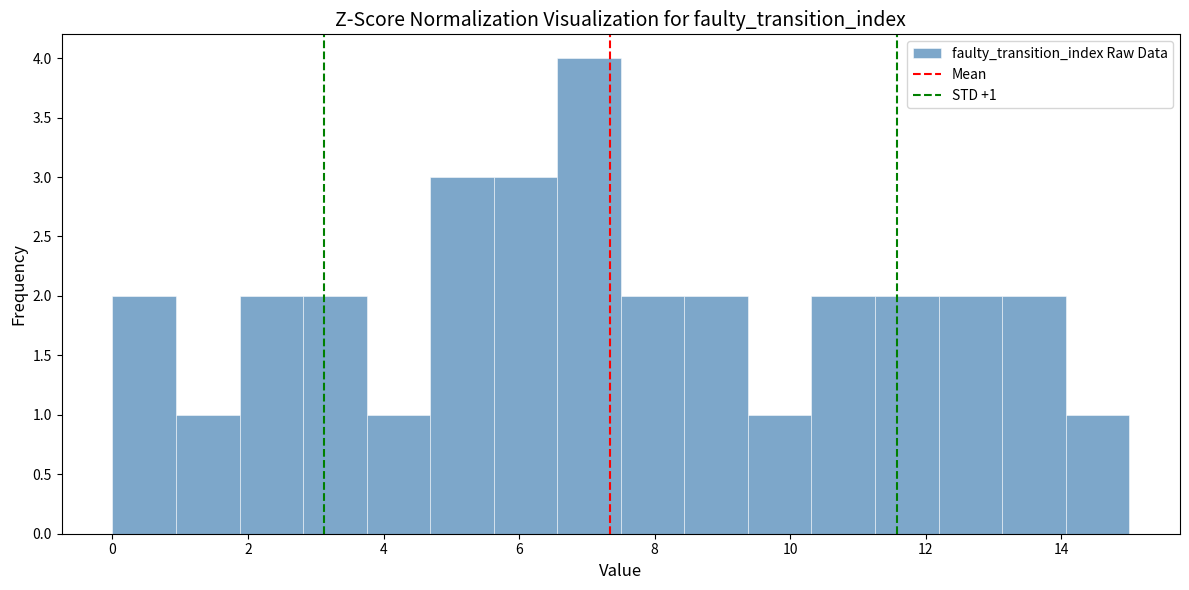

Over which range of the x-axis is the bar tallest?

6.6 to 7.6